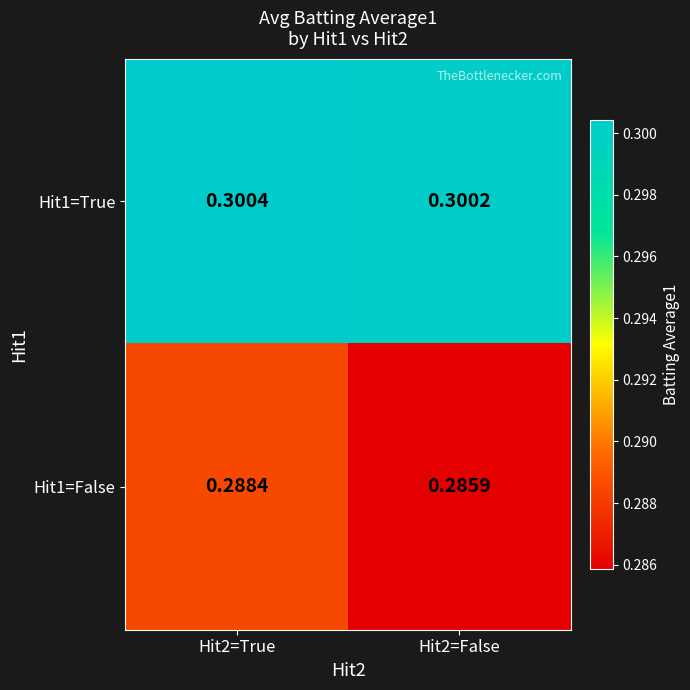

At which category is the sum across all series the highest?

Hit2=True